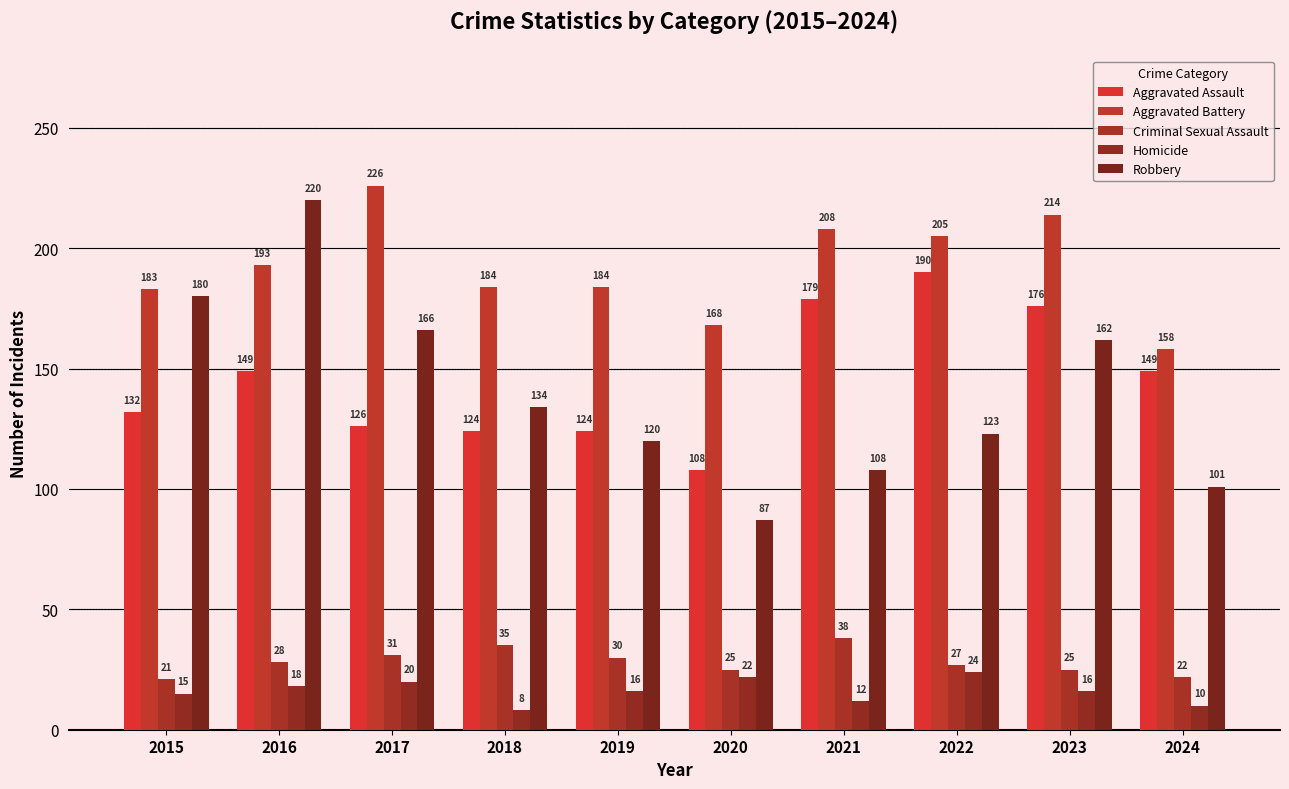

Which label corresponds to the largest value in the chart?

2017